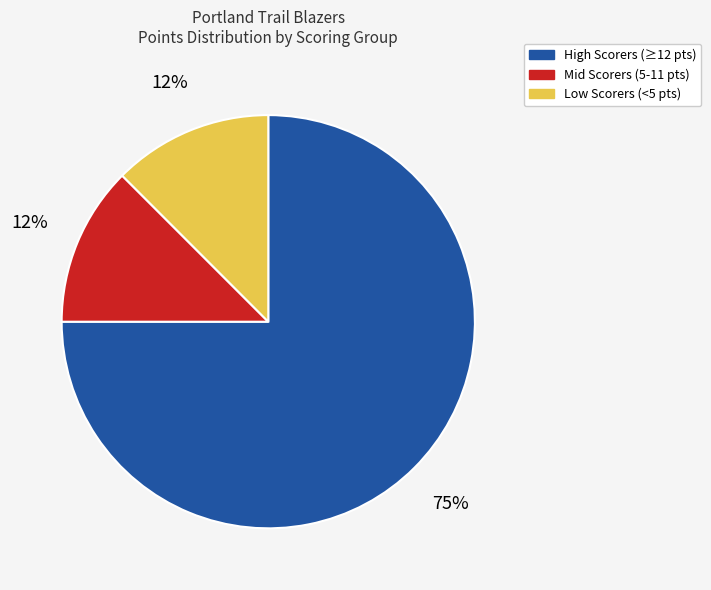

To the nearest percent, what is the average slice percentage?

33%